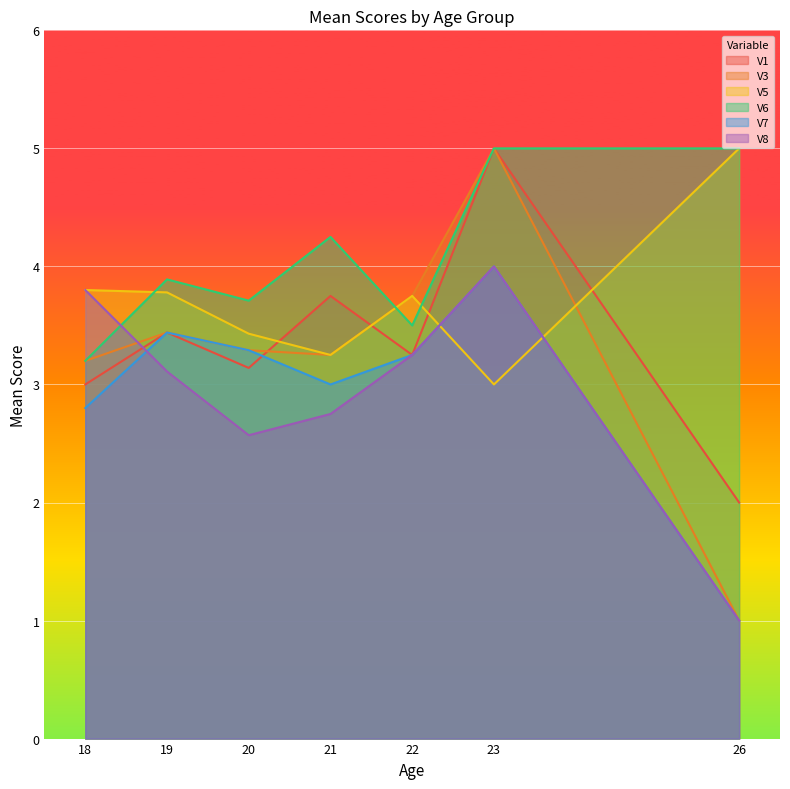

Does the chart display data point markers on the line(s)?

No